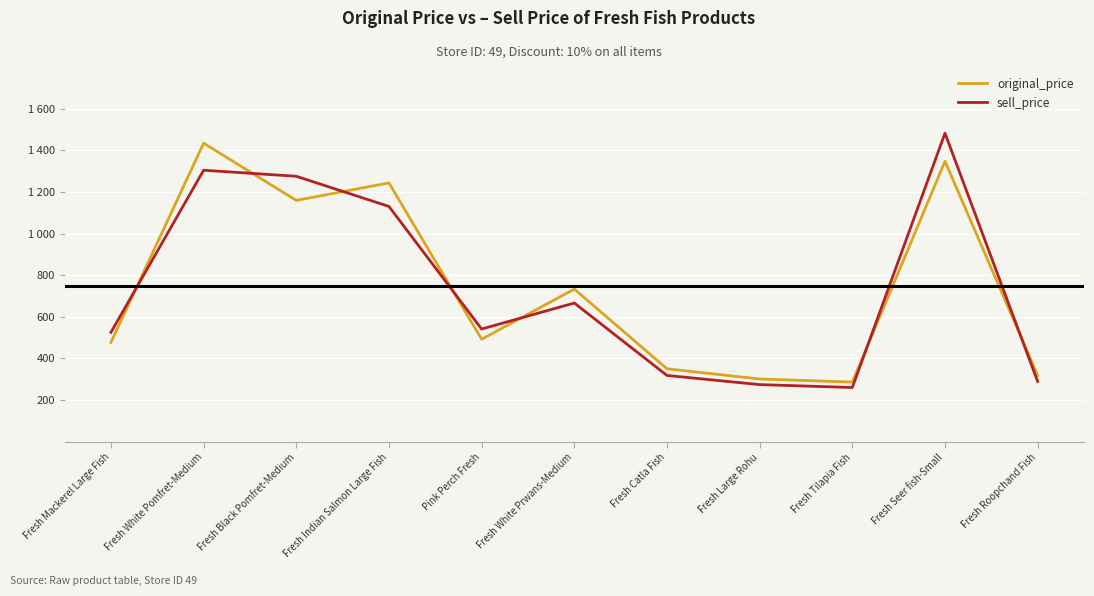

The sell_price series shows 1275 at Fresh Black Pomfret-Medium. True or false?

True